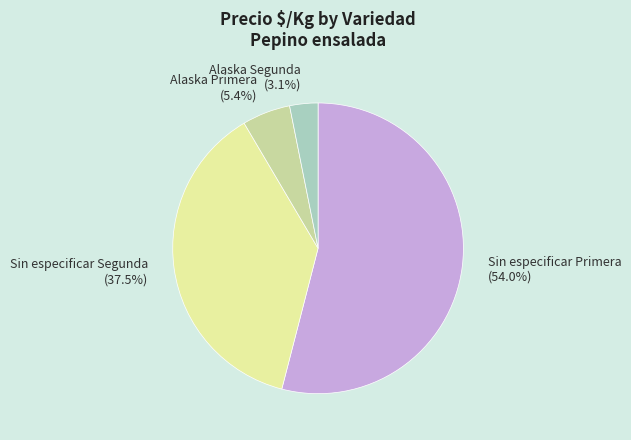

Does Sin especificar Primera (54.0%) account for over 50% of the chart?

Yes